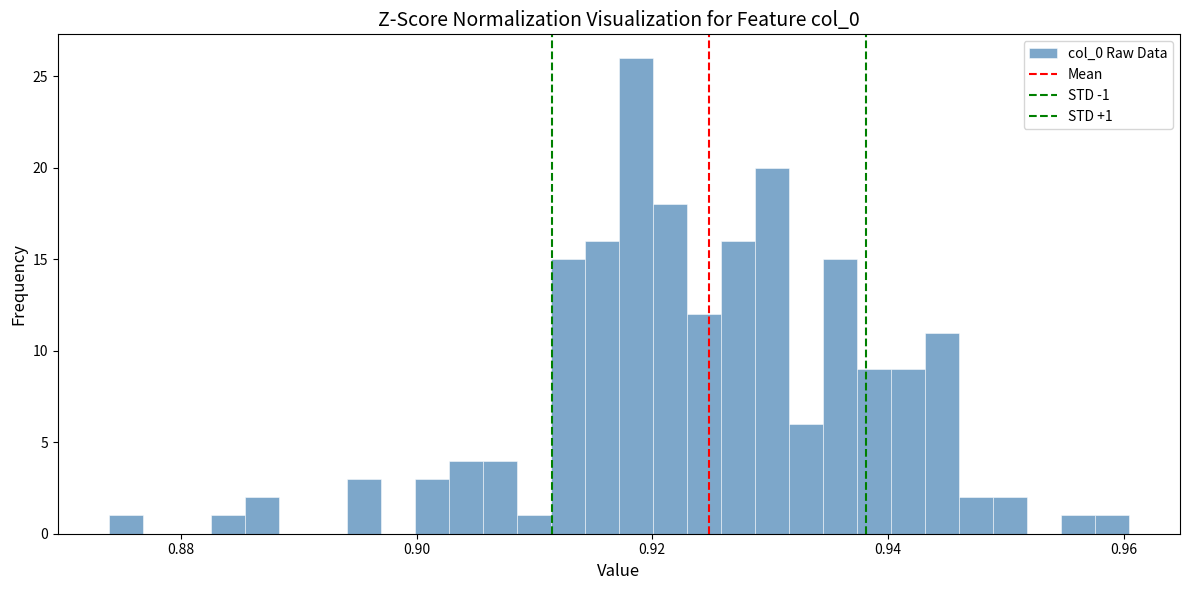

Around what value on the x-axis is the tallest bar? Give the approximate position of its centre, as read against the axis.

0.918